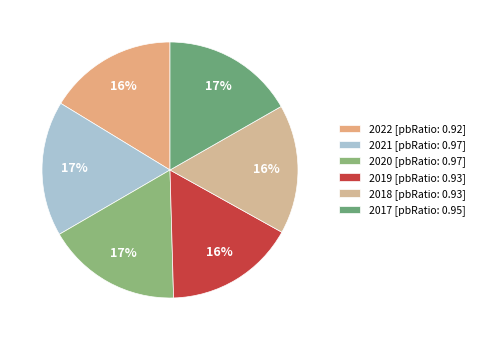

Which category has the smallest portion of the pie?

2022